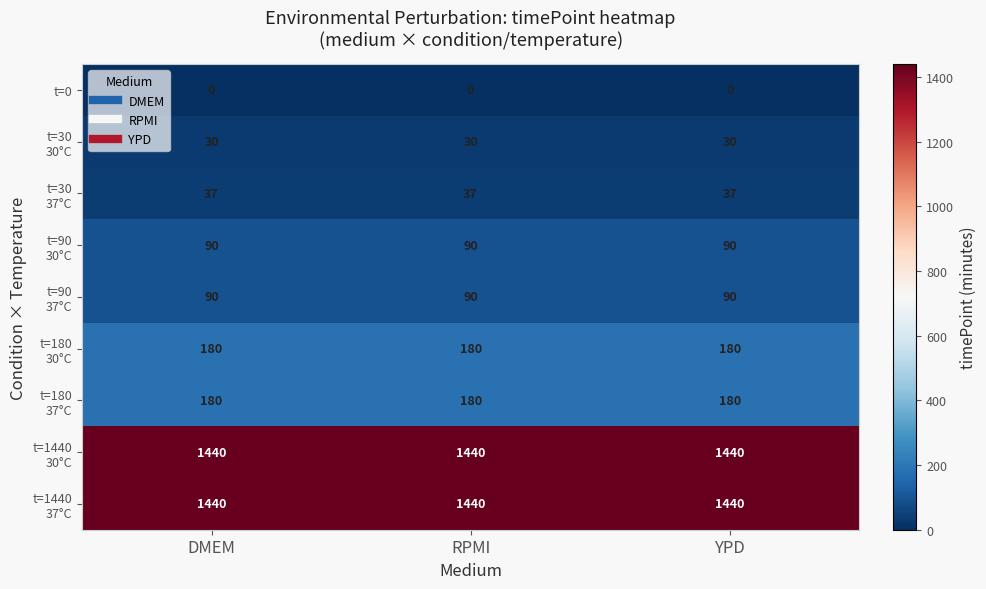

What is the spread (max minus min) of values at YPD?

1440